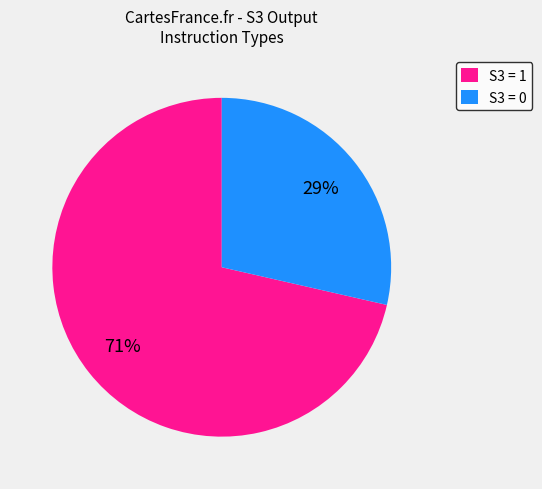

Is there any slice that represents more than half of the pie?

Yes